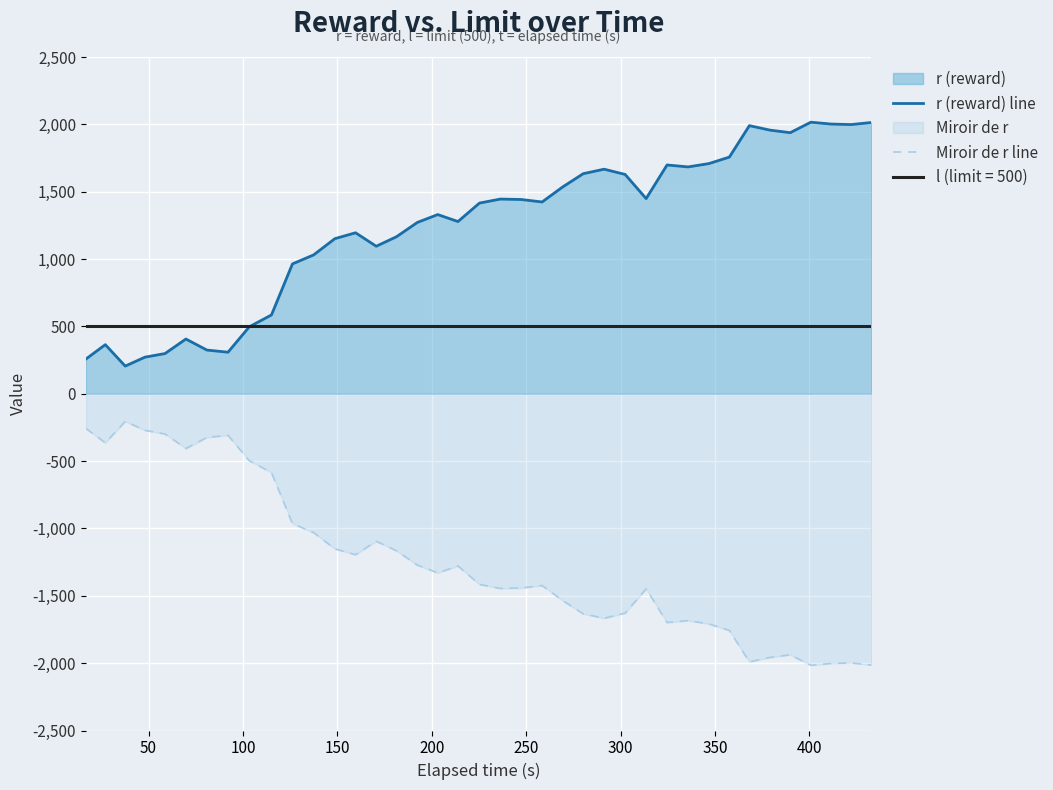

Reading left to right, transcribe all the data shown in this chart.

r (reward) line: 257.7	364.4	205.3	271.7	298.4	406.3	324.4	308.4	497.1	584.9	964.0	1030.8	1151.3	1195.1	1095.1	1165.7	1272.0	1330.2	1278.5	1415.5	1445.3	1442.2	1423.7	1534.4	1633.8	1667.1	1628.2	1448.9	1698.4	1684.0	1708.8	1756.8	1990.4	1957.3	1938.0	2016.1	2002.4	1998.3	2013.7
Miroir de r line: -257.7	-364.4	-205.3	-271.7	-298.4	-406.3	-324.4	-308.4	-497.1	-584.9	-964.0	-1030.8	-1151.3	-1195.1	-1095.1	-1165.7	-1272.0	-1330.2	-1278.5	-1415.5	-1445.3	-1442.2	-1423.7	-1534.4	-1633.8	-1667.1	-1628.2	-1448.9	-1698.4	-1684.0	-1708.8	-1756.8	-1990.4	-1957.3	-1938.0	-2016.1	-2002.4	-1998.3	-2013.7